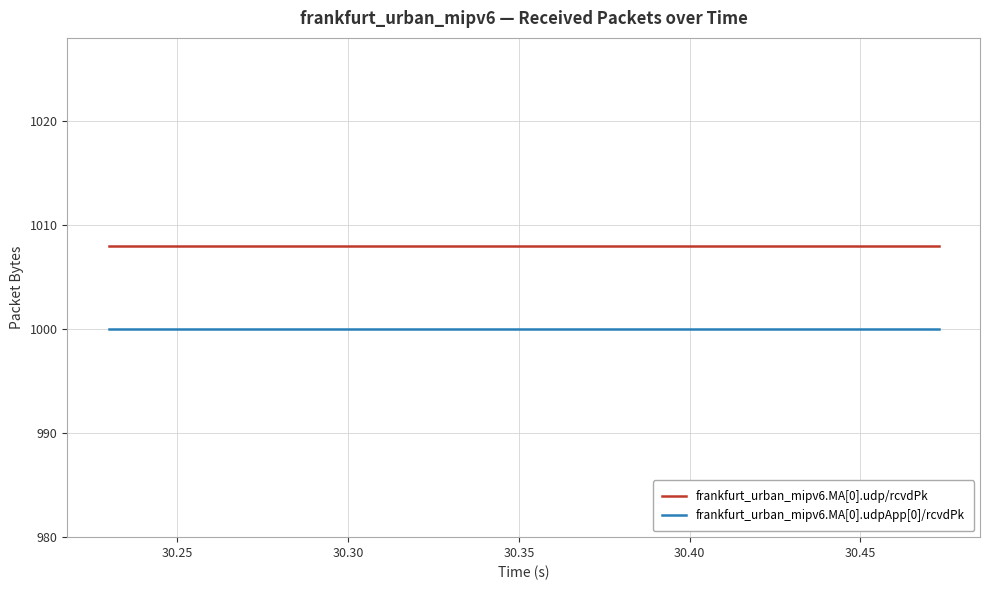

Rank the series by their maximum value, from highest to lowest.

frankfurt_urban_mipv6.MA[0].udp/rcvdPk, frankfurt_urban_mipv6.MA[0].udpApp[0]/rcvdPk